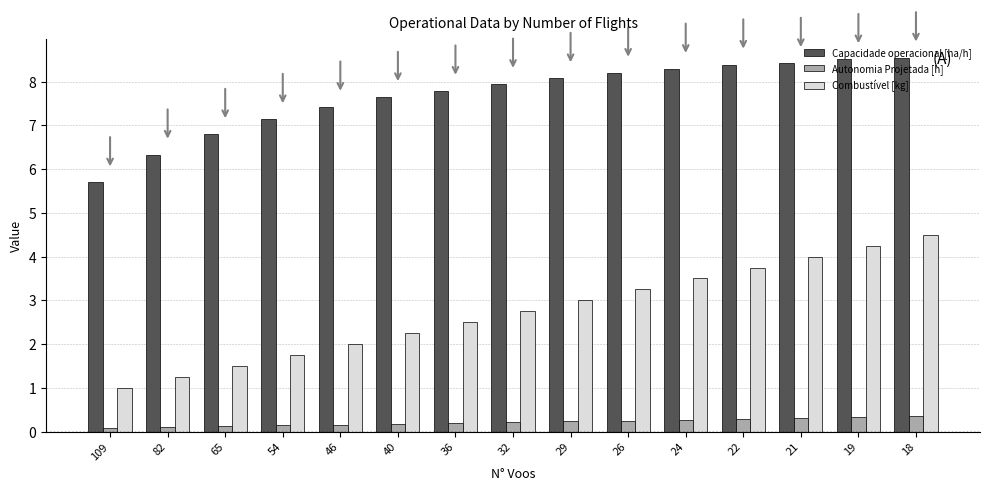

Which series has the largest total across all categories?

Capacidade operacional [ha/h]